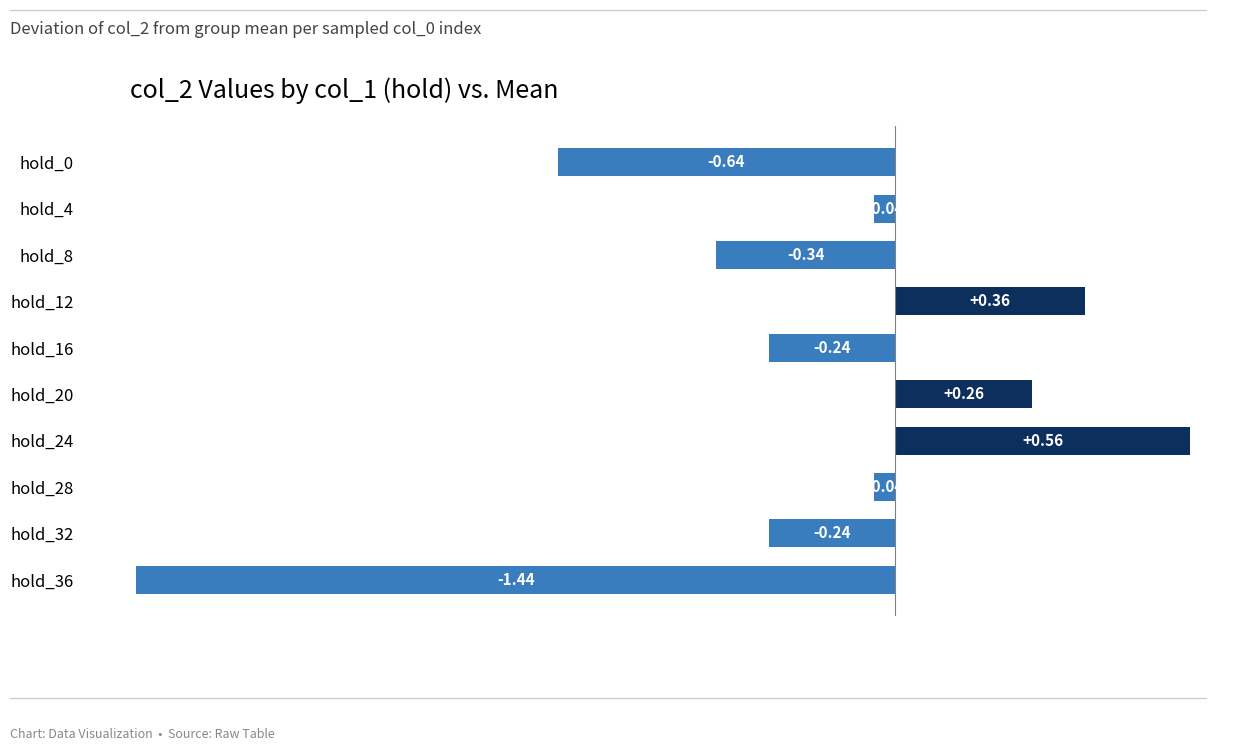

What is the difference between the second highest and minimum values?

1.8